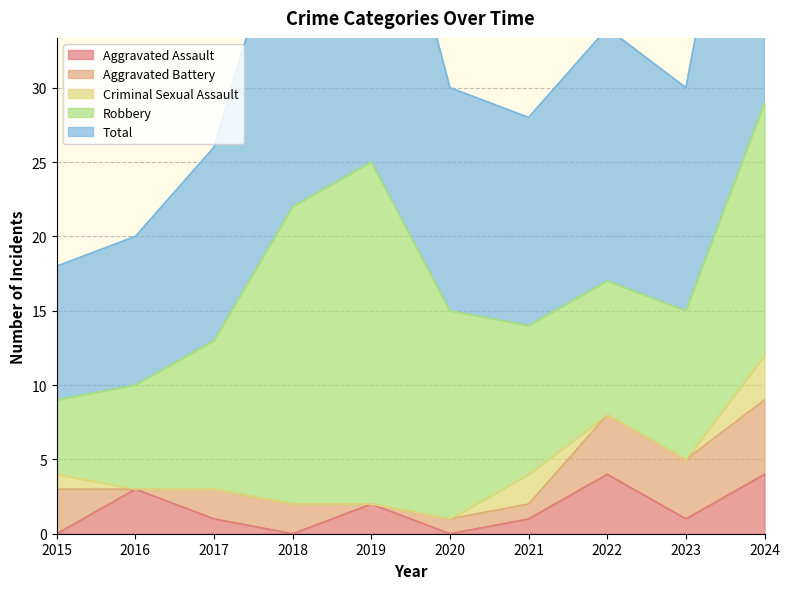

Which series has the largest range (max minus min)?

Total